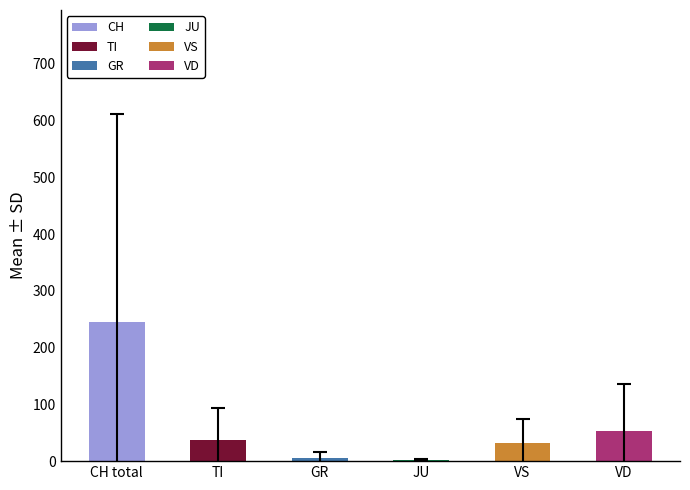

True or false: VS has a value of 43 at 2020-02-26.

False